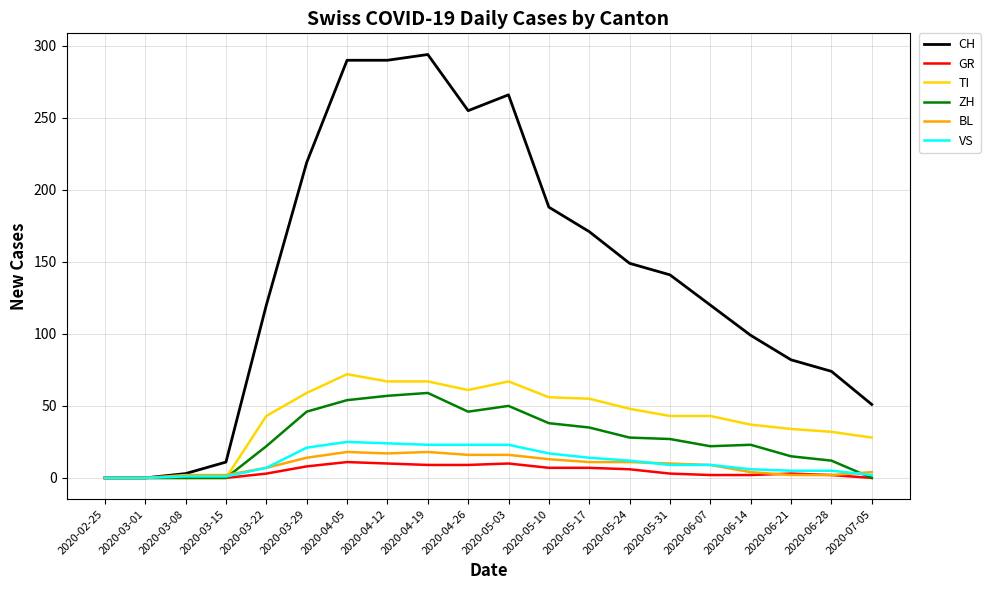

Which series has the largest total across all categories?

CH